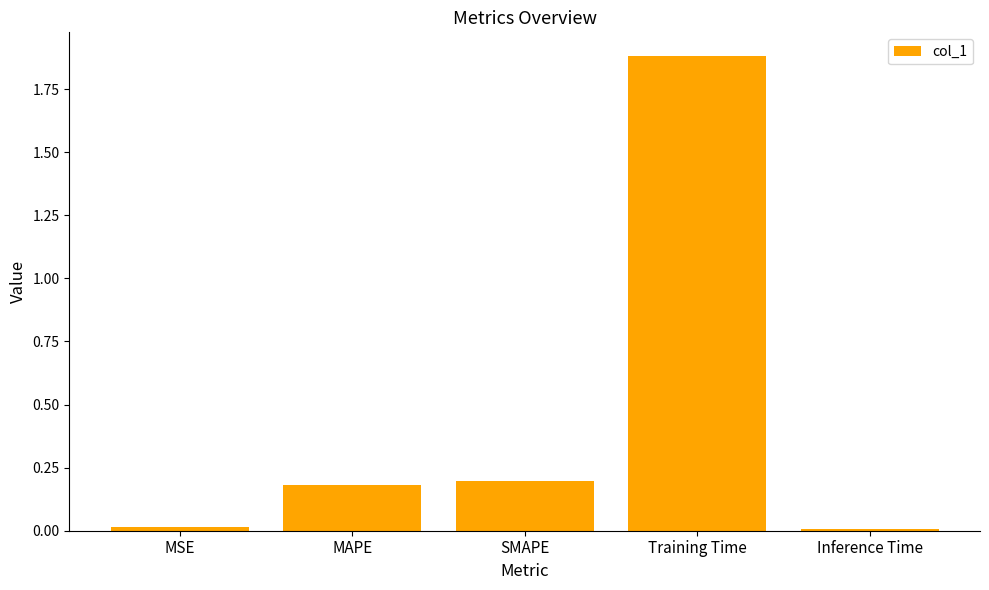

What is the change in value from MSE to MAPE?

+0.2